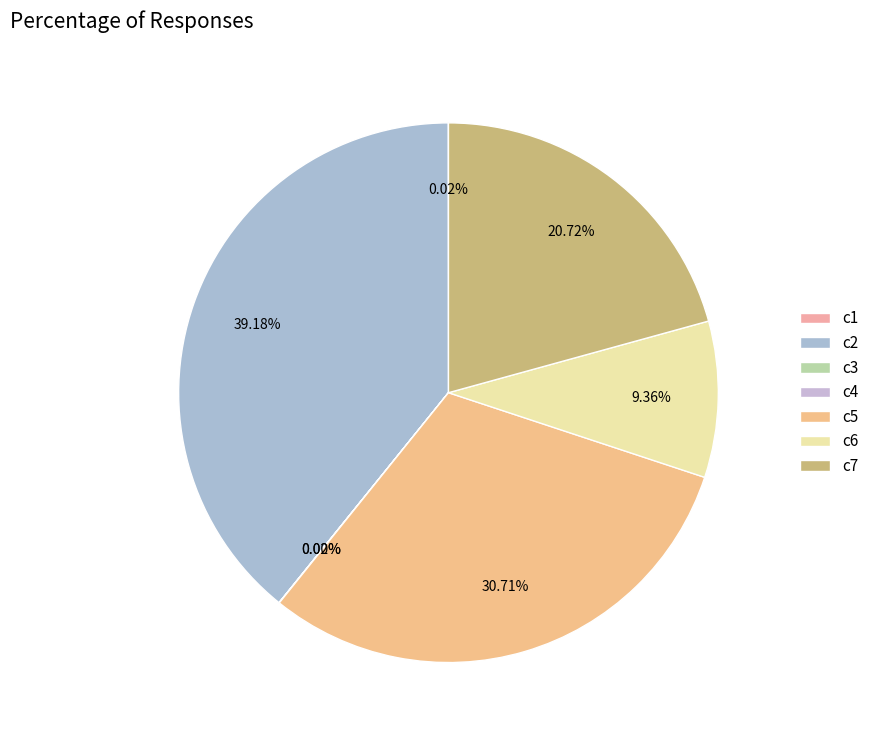

True or false: c6 accounts for 9% of the total.

True